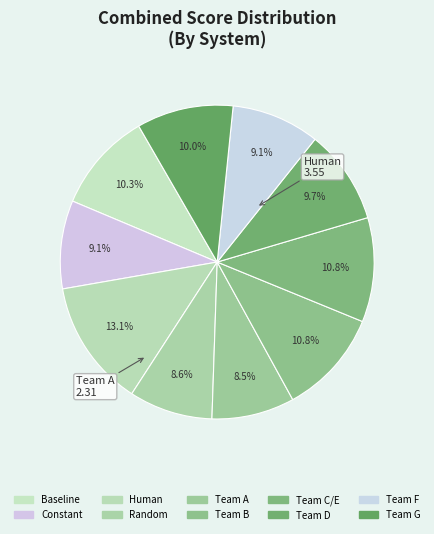

Does any single category account for the majority?

No